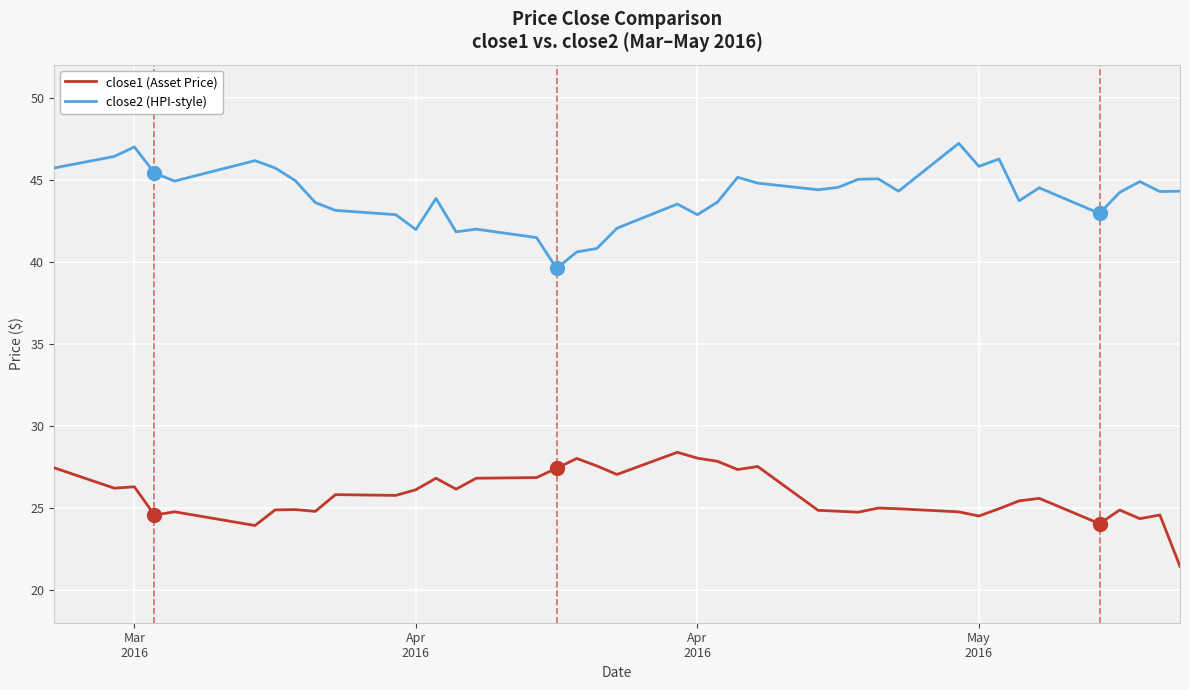

True or false: close2 (HPI-style) and close1 (Asset Price) cross at least once.

False